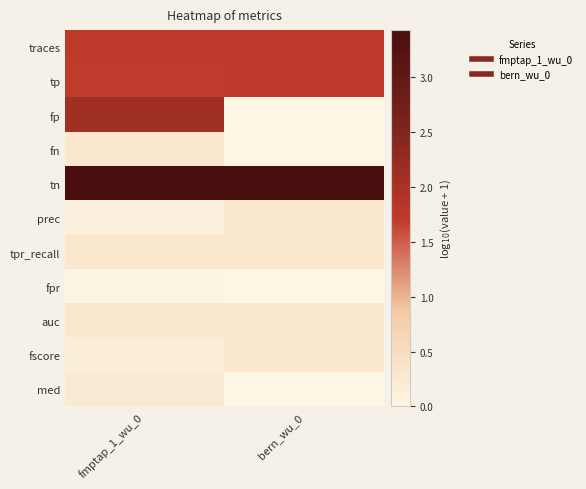

What is the spread (max minus min) of values at bern_wu_0?

3.4